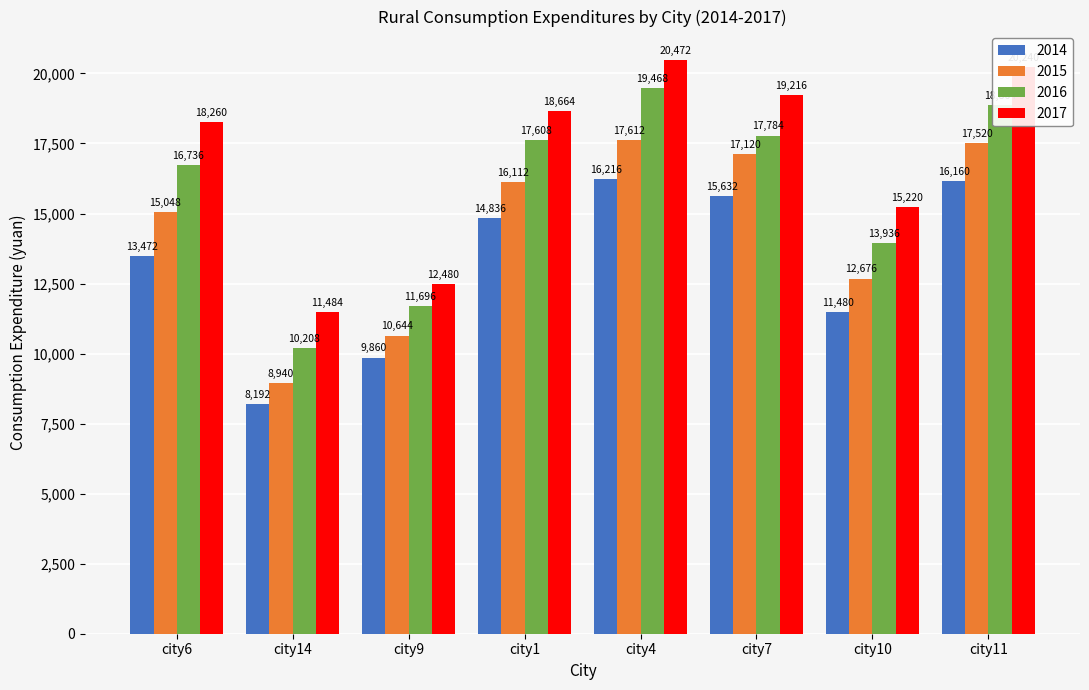

How many categories are shown in the chart?

8